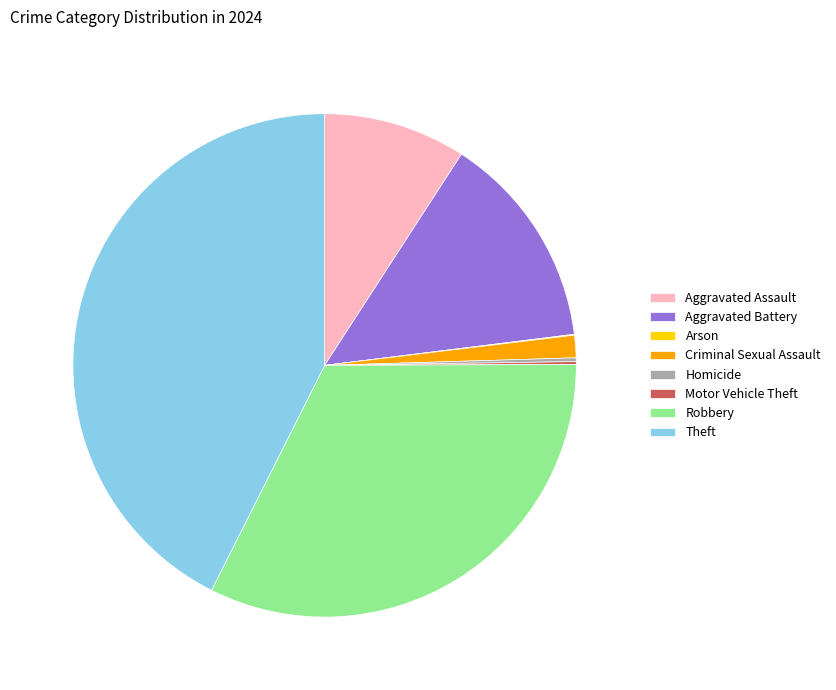

Which has a higher value, Robbery or Aggravated Assault?

Robbery